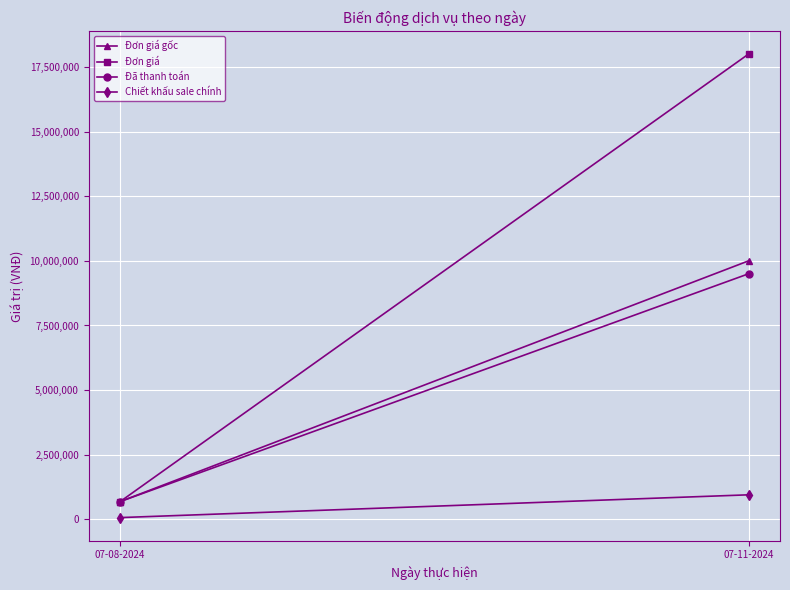

Reading left to right, transcribe all the data shown in this chart.

Đơn giá gốc: 07-08-2024=688000	07-11-2024=10000000
Đơn giá: 07-08-2024=688000	07-11-2024=18000000
Đã thanh toán: 07-08-2024=688000	07-11-2024=9500000
Chiết khấu sale chính: 07-08-2024=68800	07-11-2024=950000